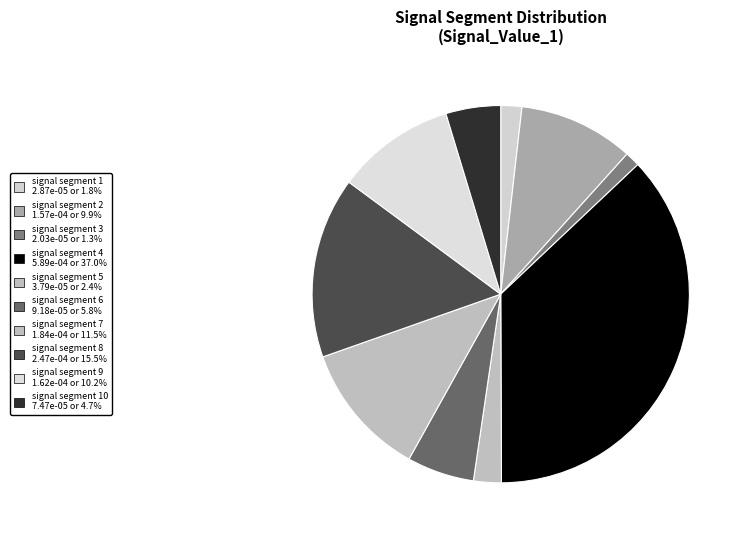

Count the number of slices in the pie.

10